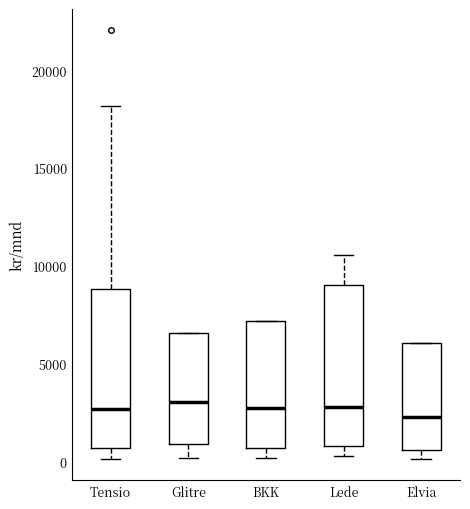

Reading left to right, transcribe this box plot: for each box, give where its median line is, the range the box spans, and where its two whiskers end, as read against the y-axis. The values are not printed on the chart, so give them approximately, as read against the axis.

Tensio: median 2500, box 500 to 9000, whiskers 0 to 18000
Glitre: median 3000, box 1000 to 6500, whiskers 0 to 6500
BKK: median 3000, box 500 to 7000, whiskers 0 to 7000
Lede: median 3000, box 1000 to 9000, whiskers 500 to 10500
Elvia: median 2500, box 500 to 6000, whiskers 0 to 6000